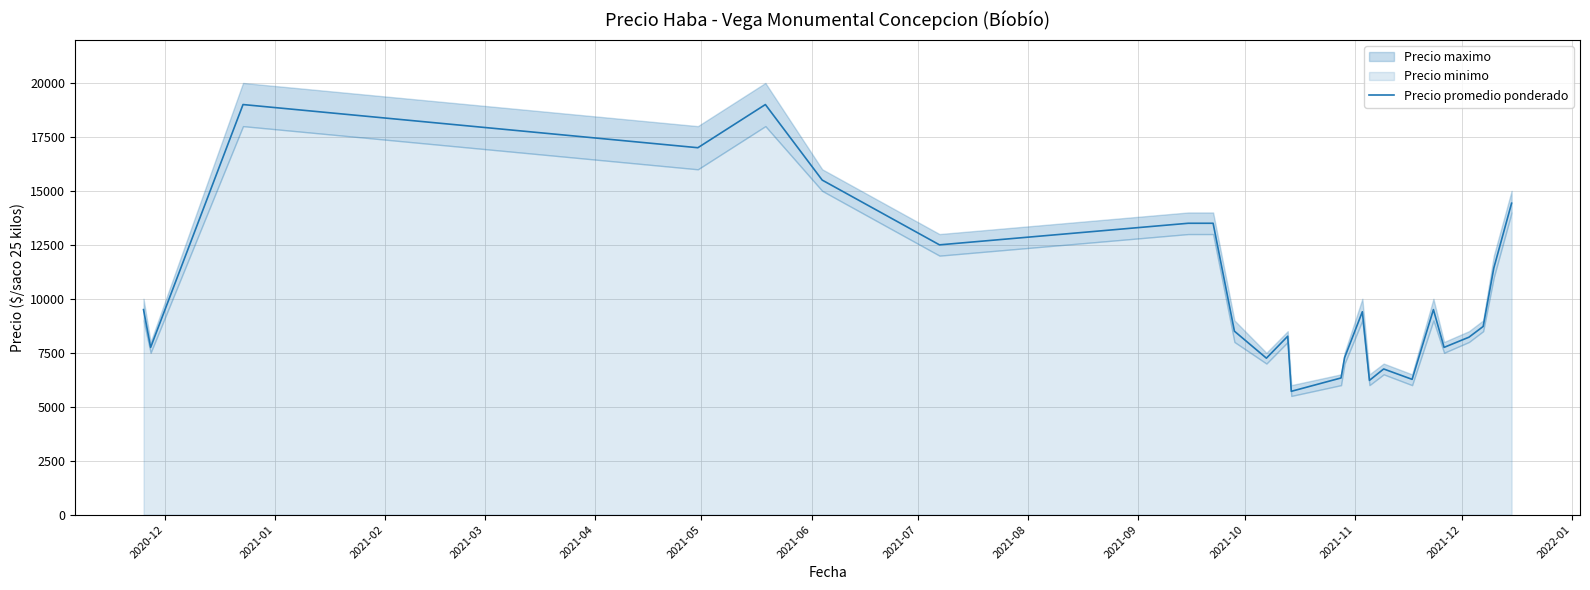

What is the highest value of the Precio promedio ponderado series?

19000